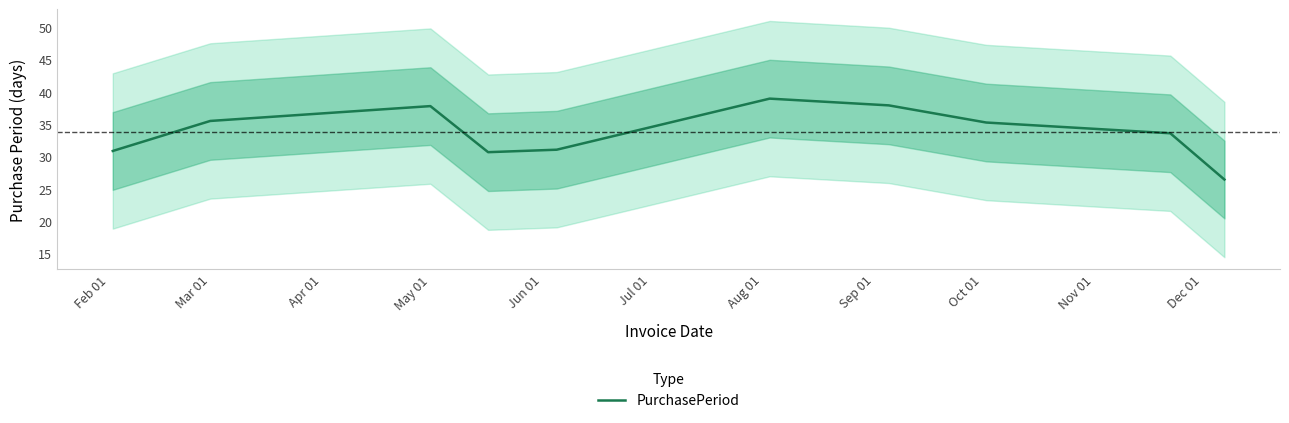

Where does the data first go above 35?

Mar 01